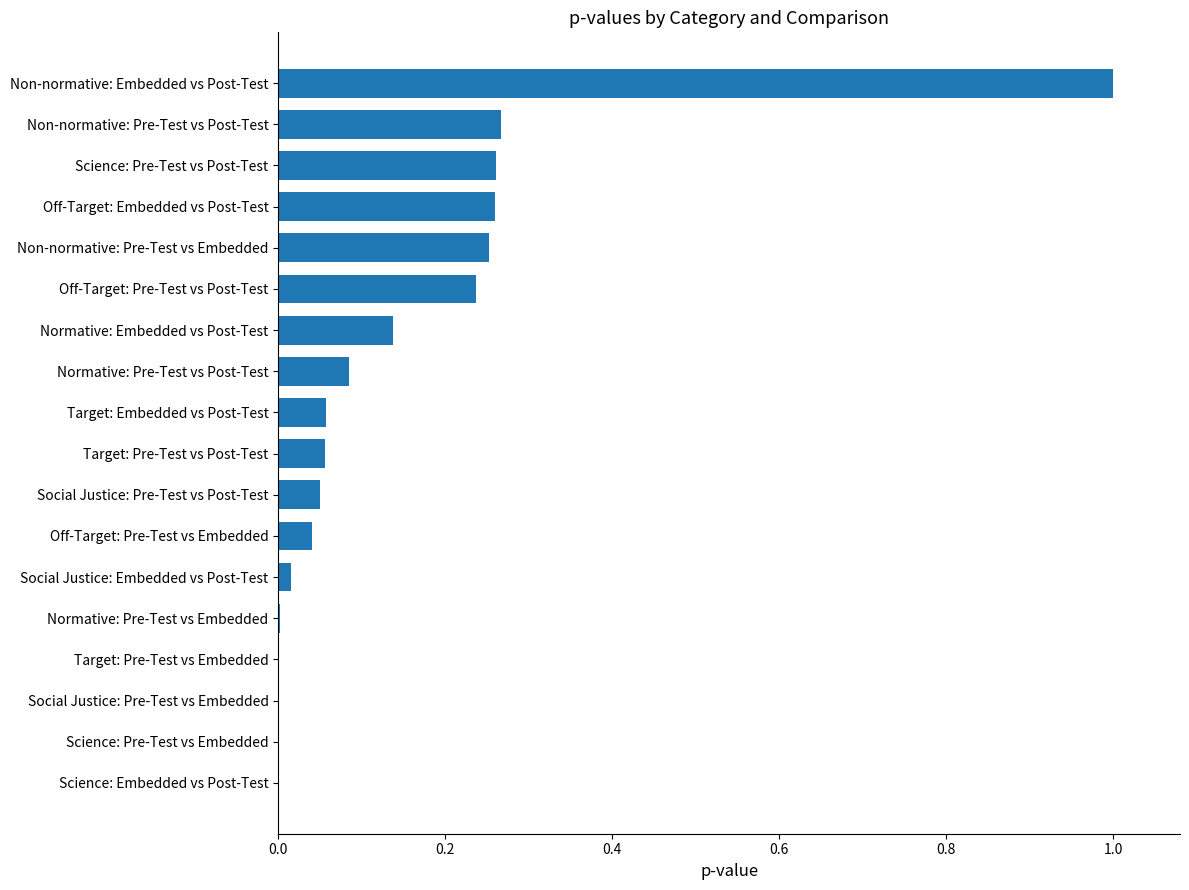

What is the greatest value displayed?

1.0